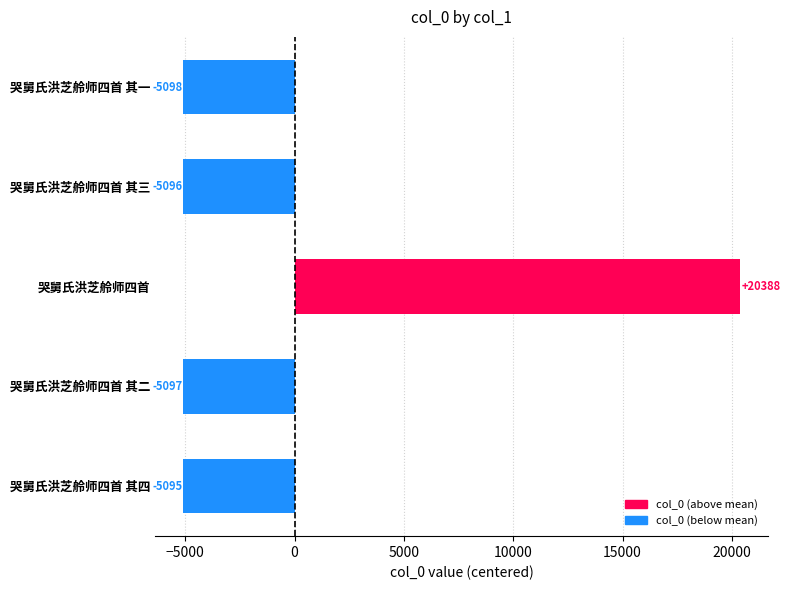

What is the label of the 2nd bar from the bottom?

哭舅氏洪芝舲师四首 其二